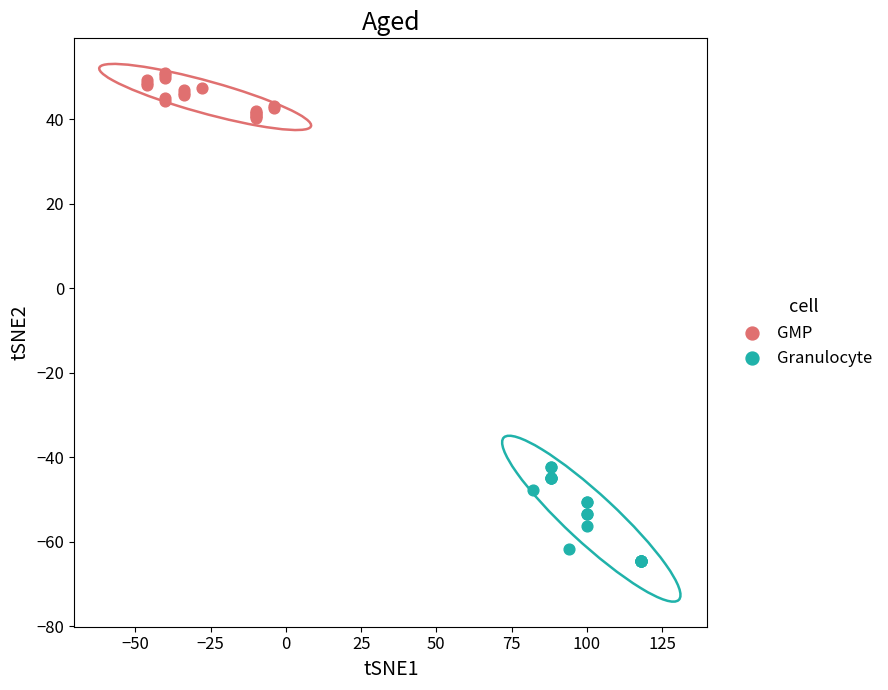

What are all the series names shown in the legend?

GMP, Granulocyte